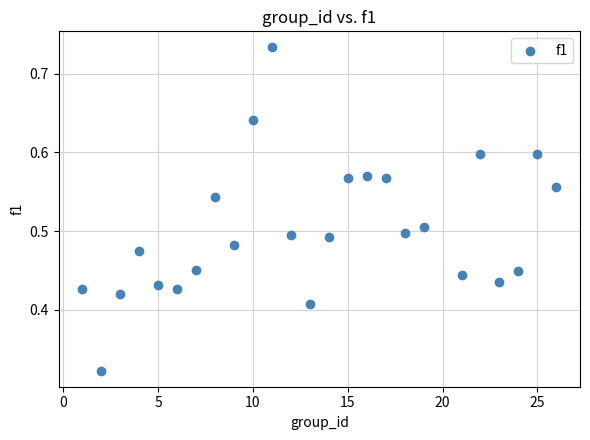

What is the range of X values (max minus min)?

25.0